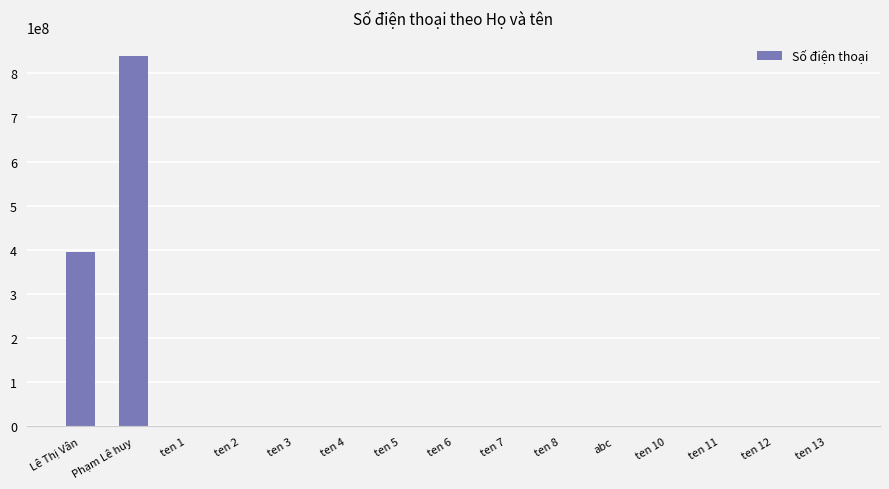

Is it true that the value at ten 4 is 4?

True